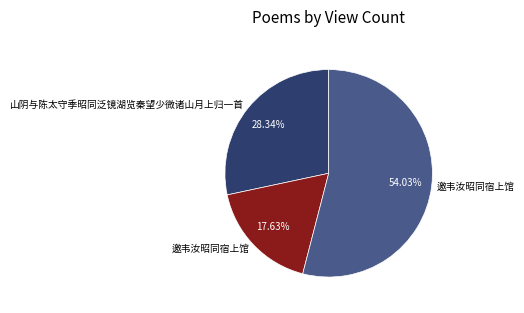

Is there any slice that represents more than half of the pie?

Yes